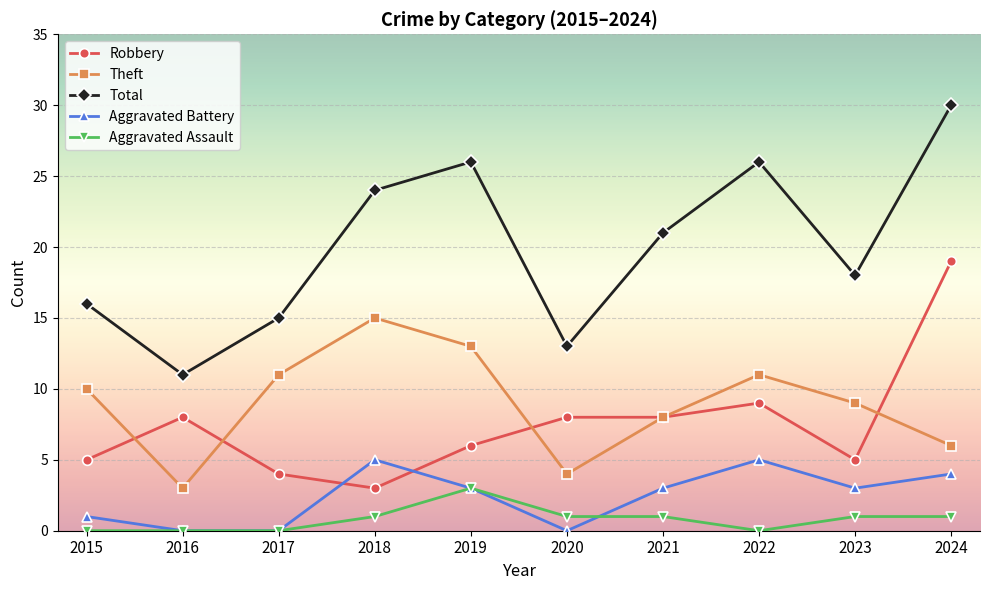

In Theft, how many points are lower than both neighbors (excluding endpoints)?

2